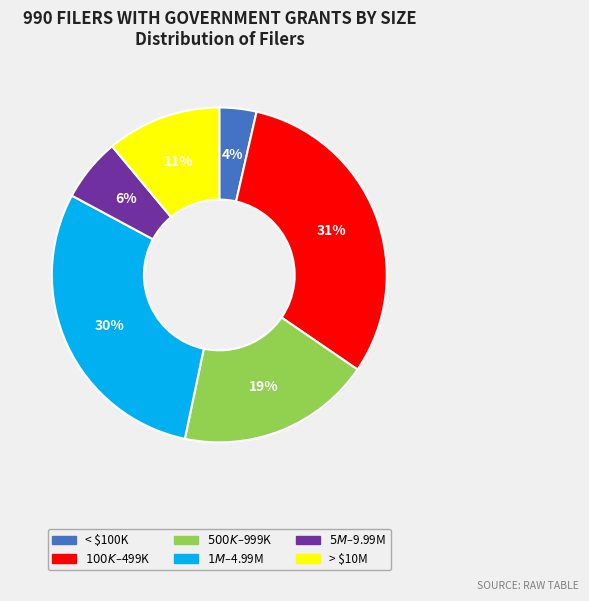

To the nearest percent, what percentage of the pie is > $10M?

11%